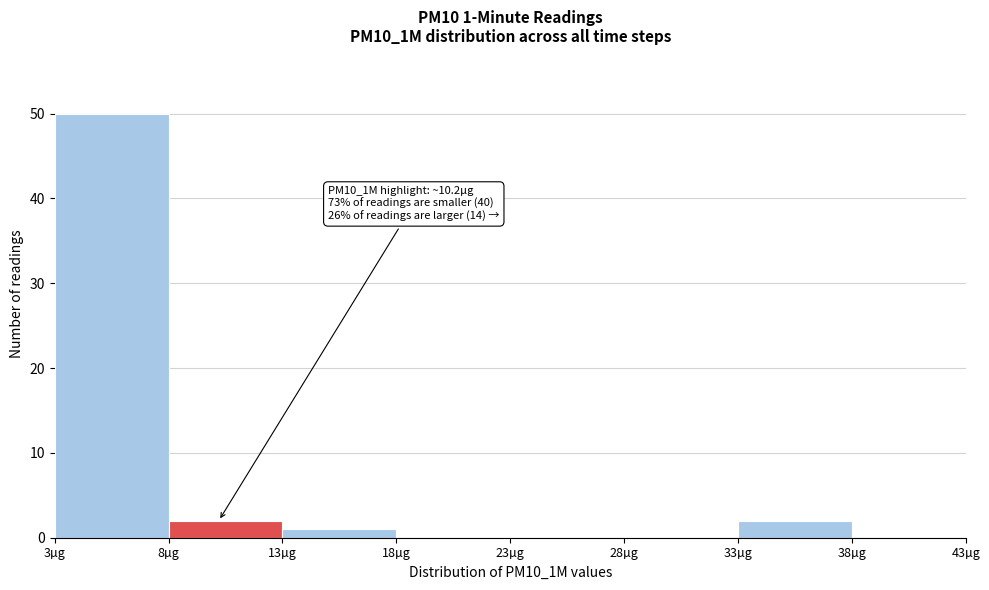

Over which range of the x-axis is the bar tallest?

3 to 8